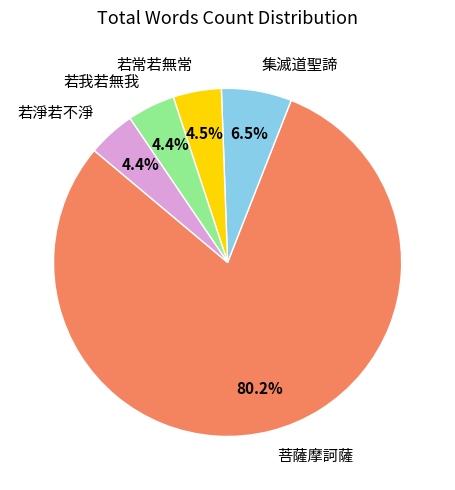

How many segments does this pie chart have?

5